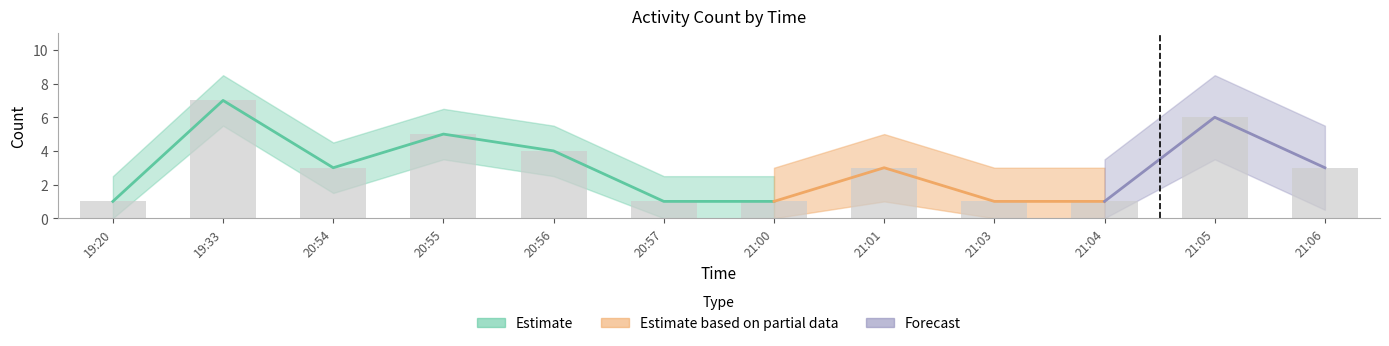

What is the sum of all values?

36